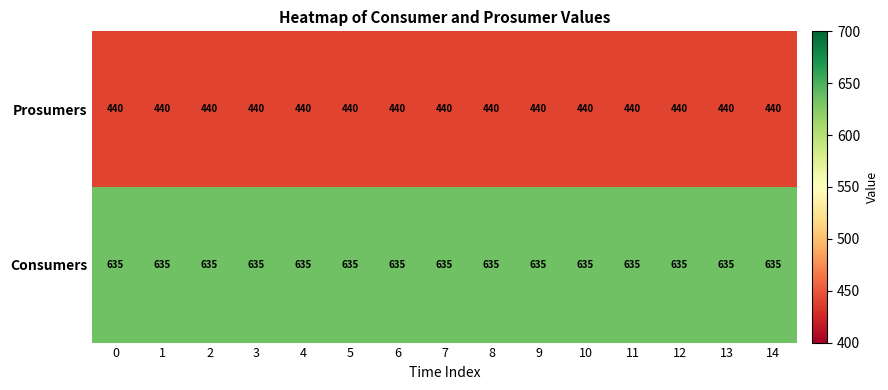

The value of Consumers at 9 is 635. True or false?

True